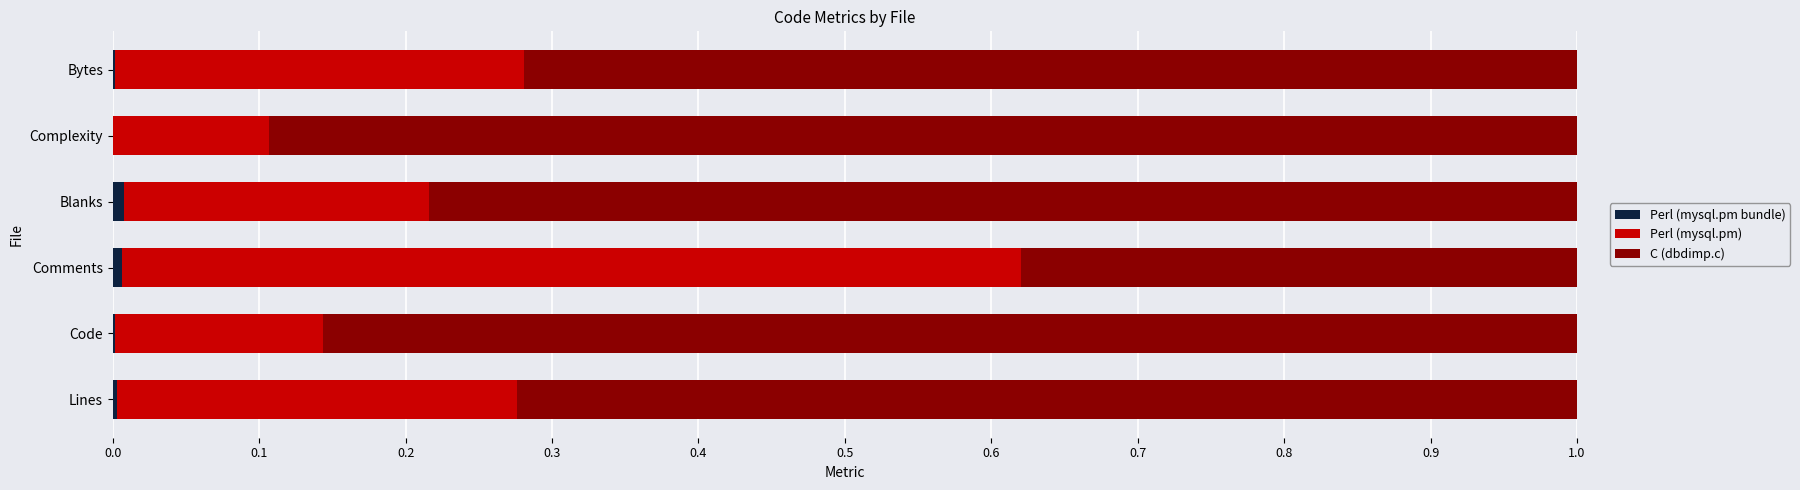

What is the value of the C (dbdimp.c) bar at the 5th from the left?

0.9